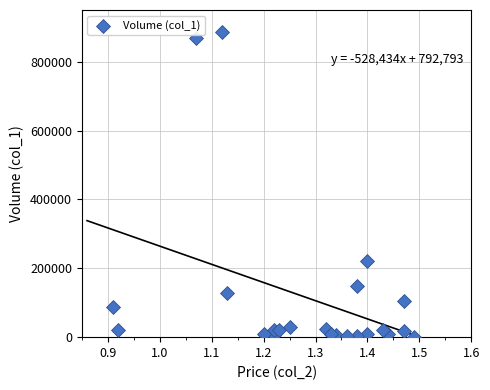

What is the range of Y values (max minus min)?

886000